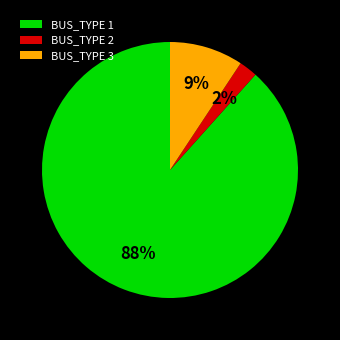

Do BUS_TYPE 3 and BUS_TYPE 2 together represent more than half of the pie?

No